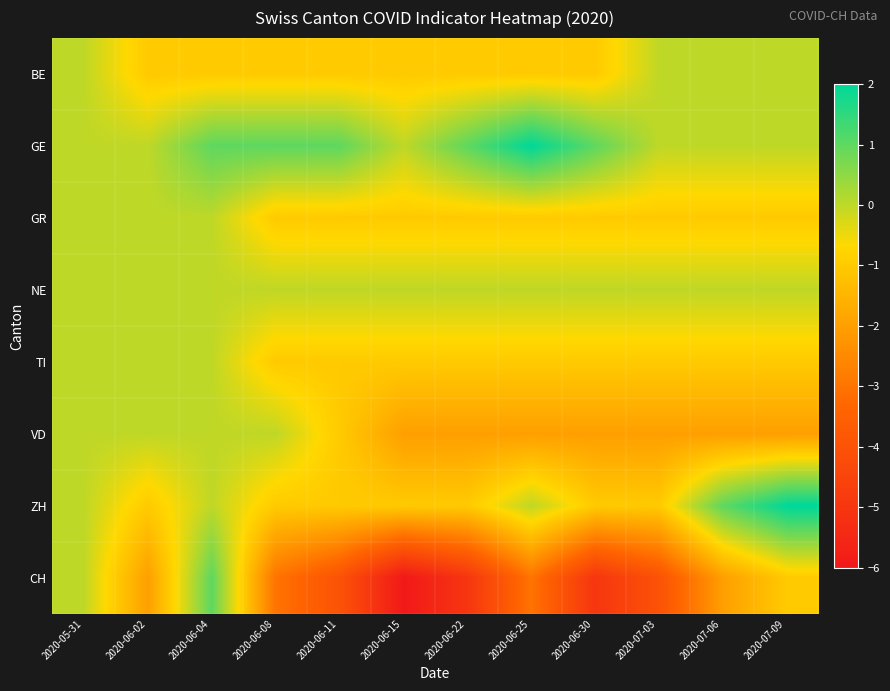

At which category is the sum across all series the highest?

2020-06-04